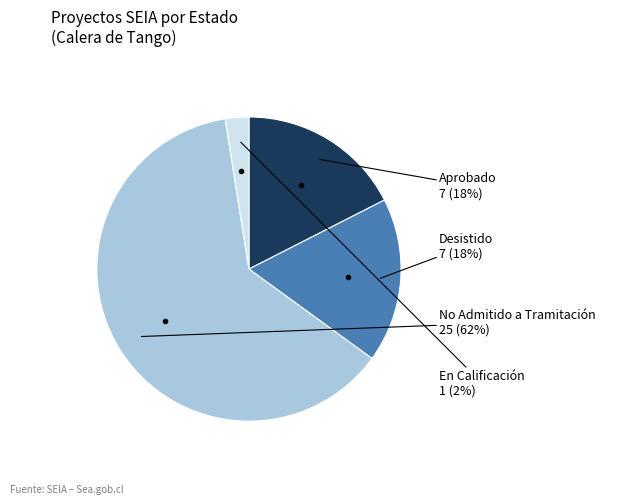

To the nearest percent, what is the average slice percentage?

25%